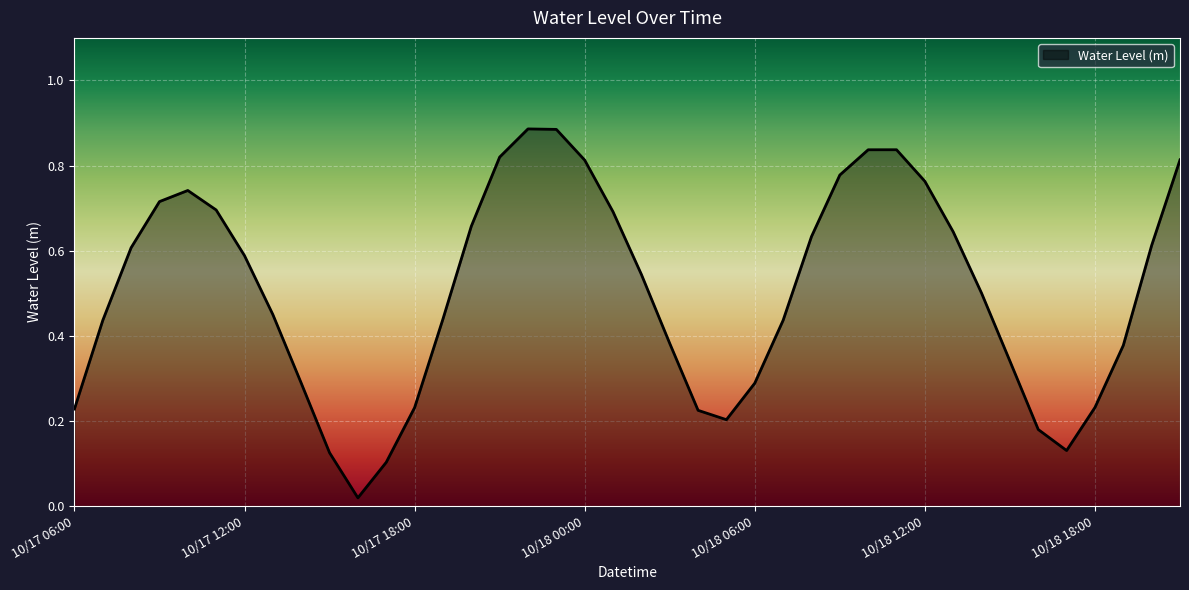

How many lines are shown in the chart?

1